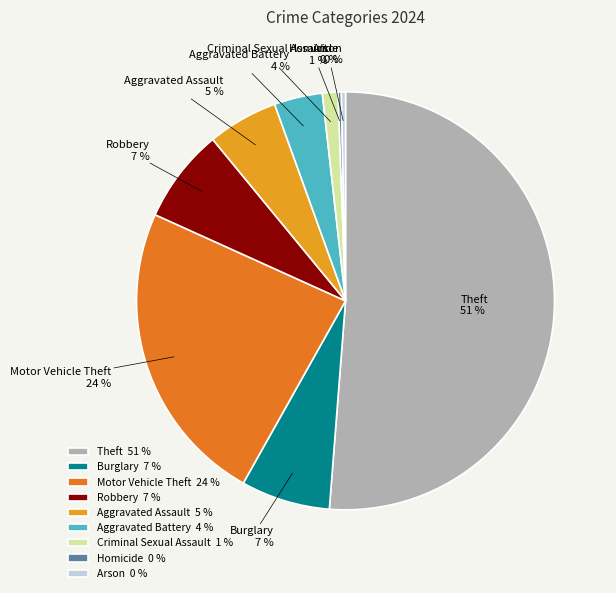

Does Theft account for over 50% of the chart?

Yes